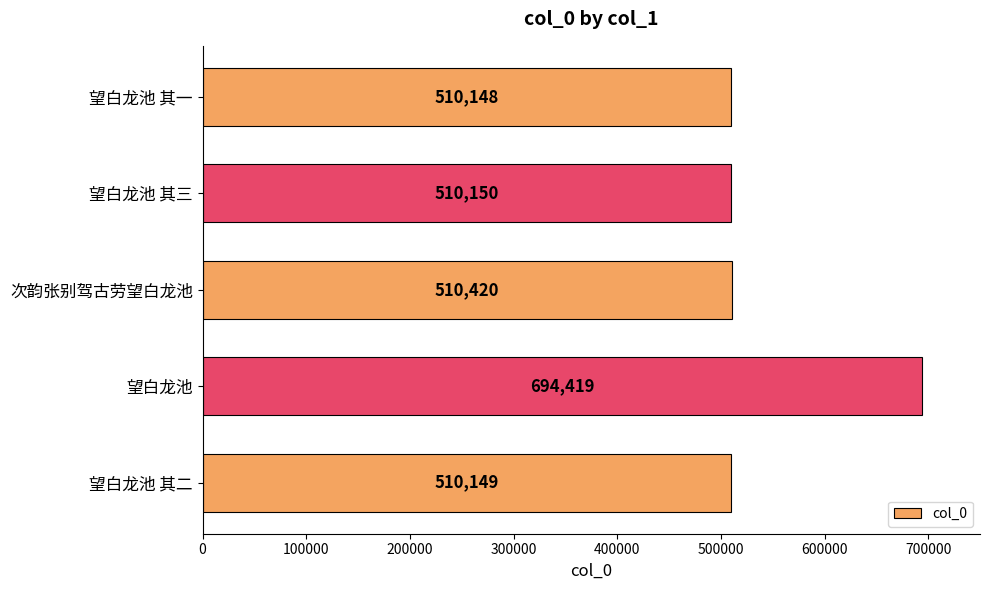

Approximately how many times larger is the value at 望白龙池 compared to 望白龙池 其一?

1.4